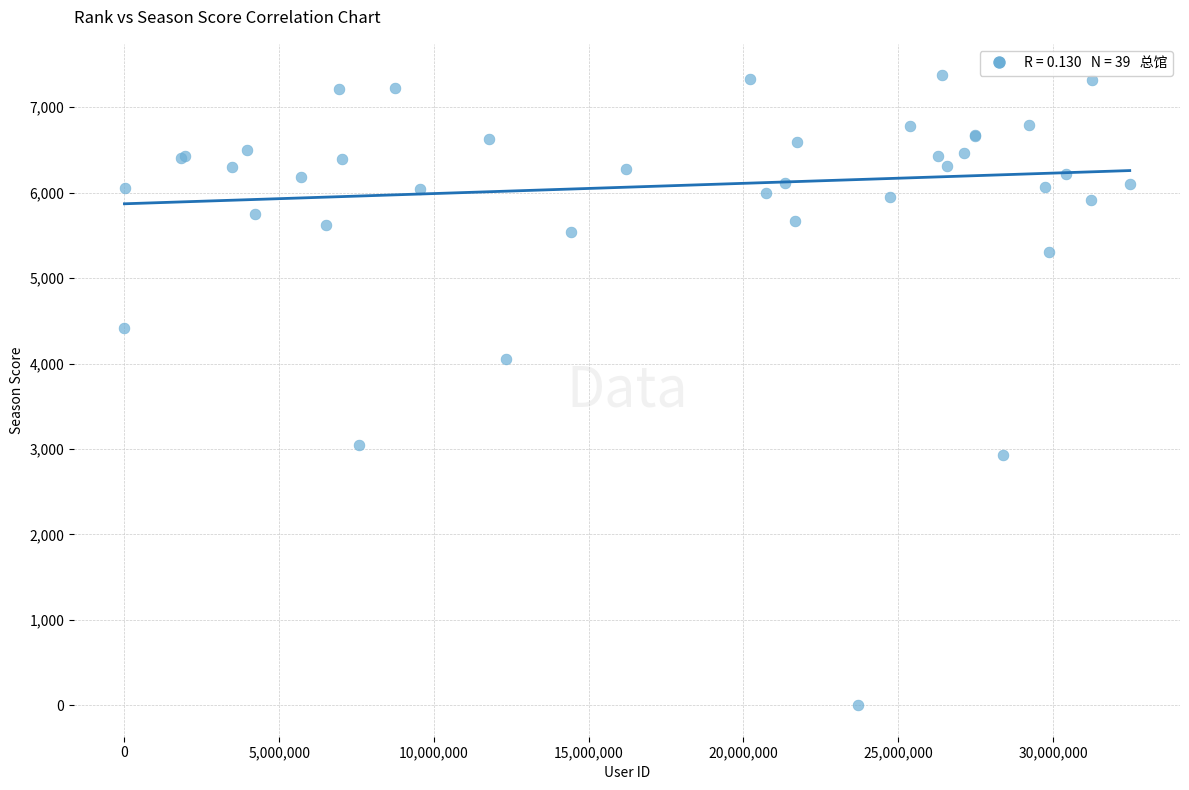

What Y value in the scatter plot is closest to 3687?

4056